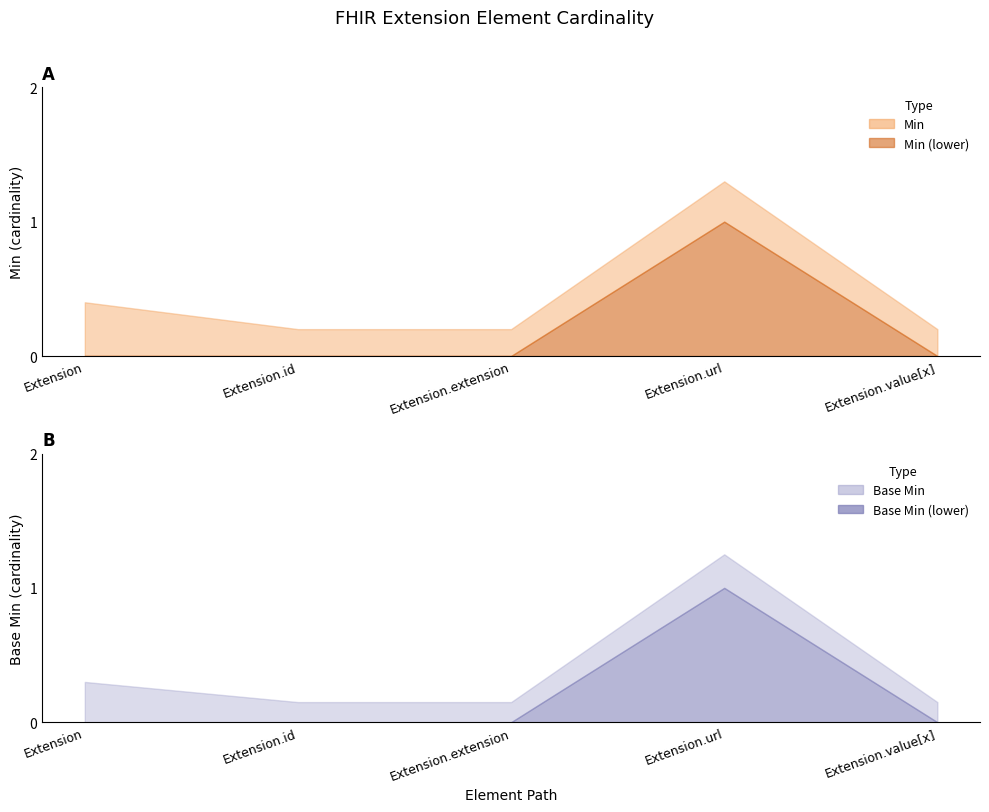

Is the value of Base Min at Extension.id greater than the value of Min at Extension?

No